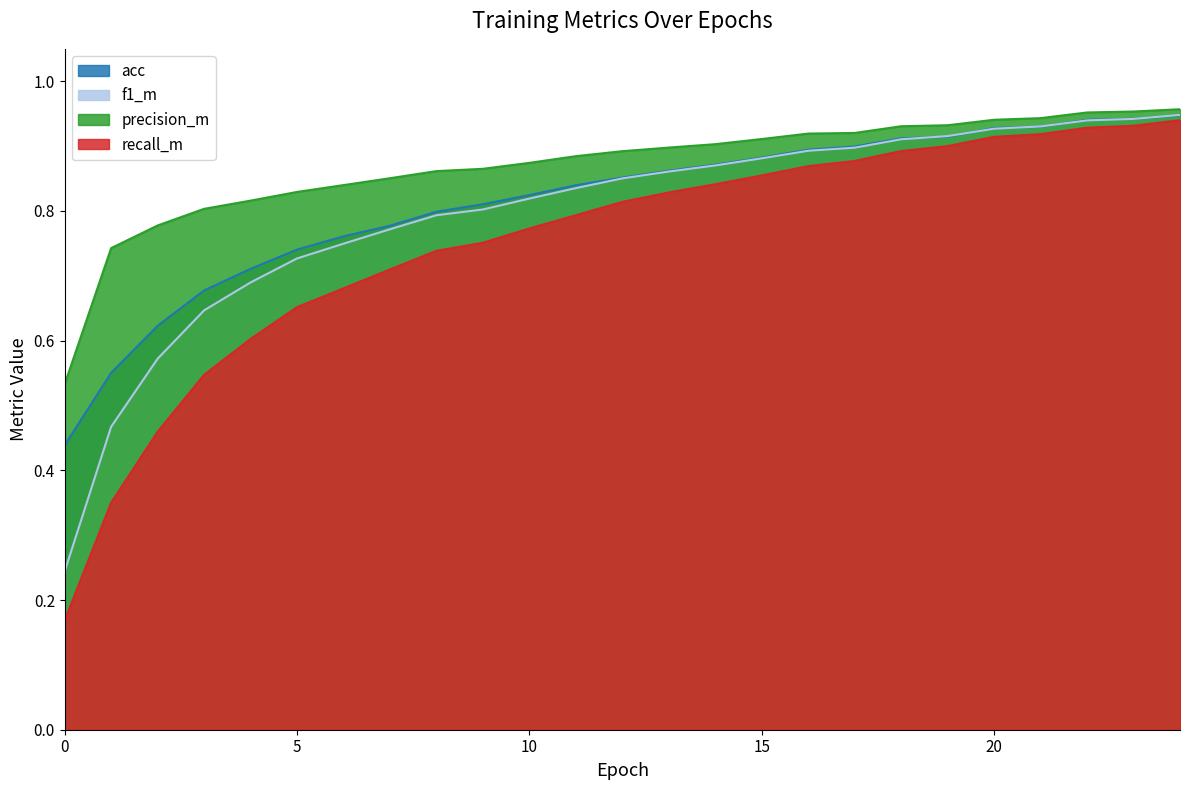

True or false: f1_m and recall_m cross at least once.

False